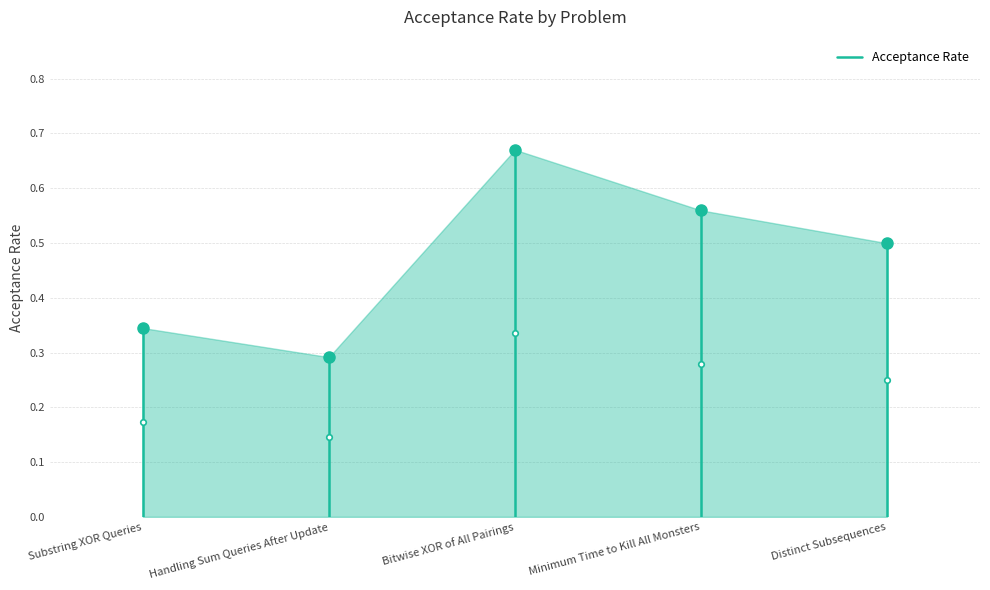

Count the values in the range 0 to 1.

5